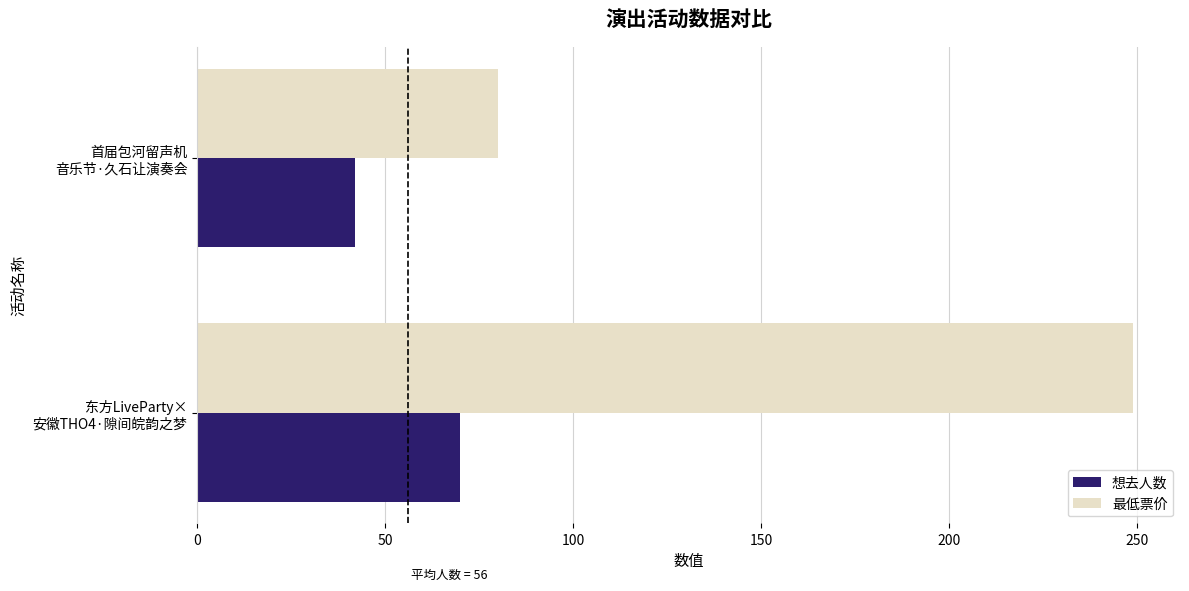

List the series in order of their overall mean, lowest first.

想去人数, 最低票价